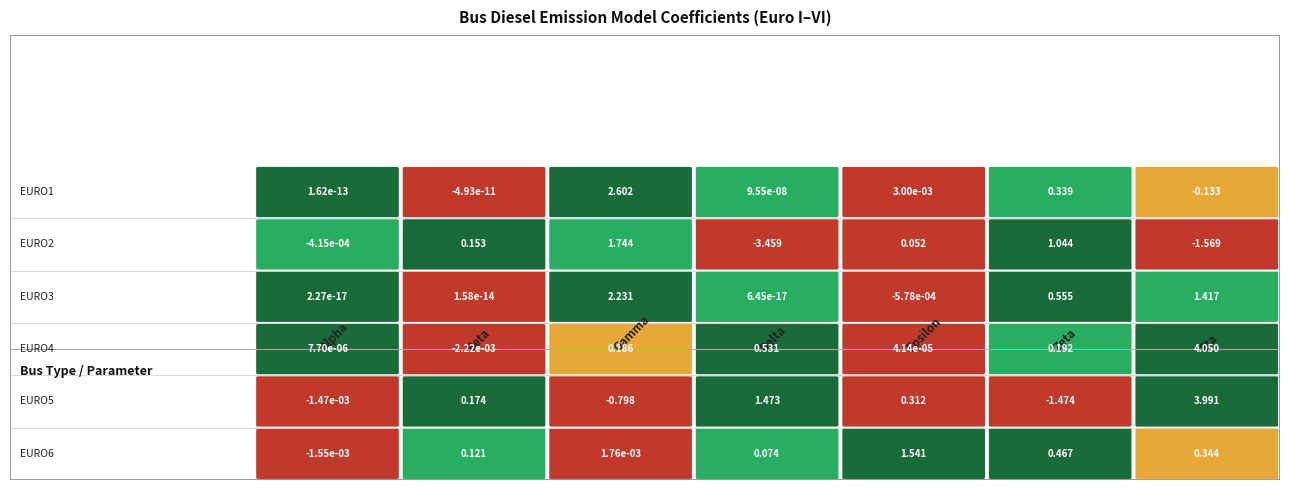

What is the difference between the second highest and minimum values in the EURO1 series?

0.5